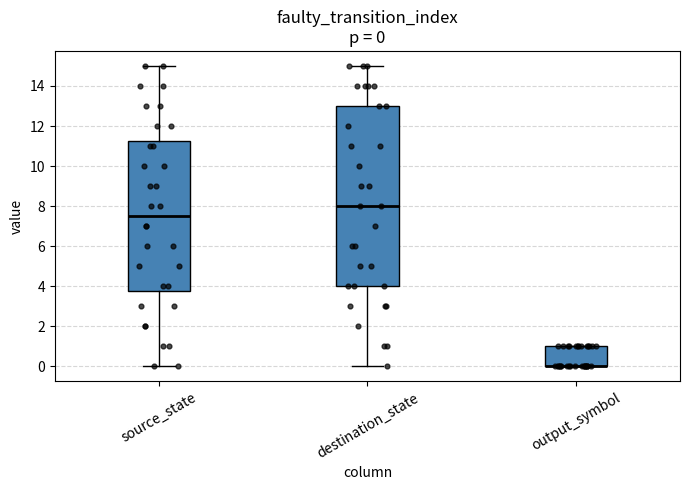

Which box is the tallest, from its lower edge to its upper edge?

destination_state